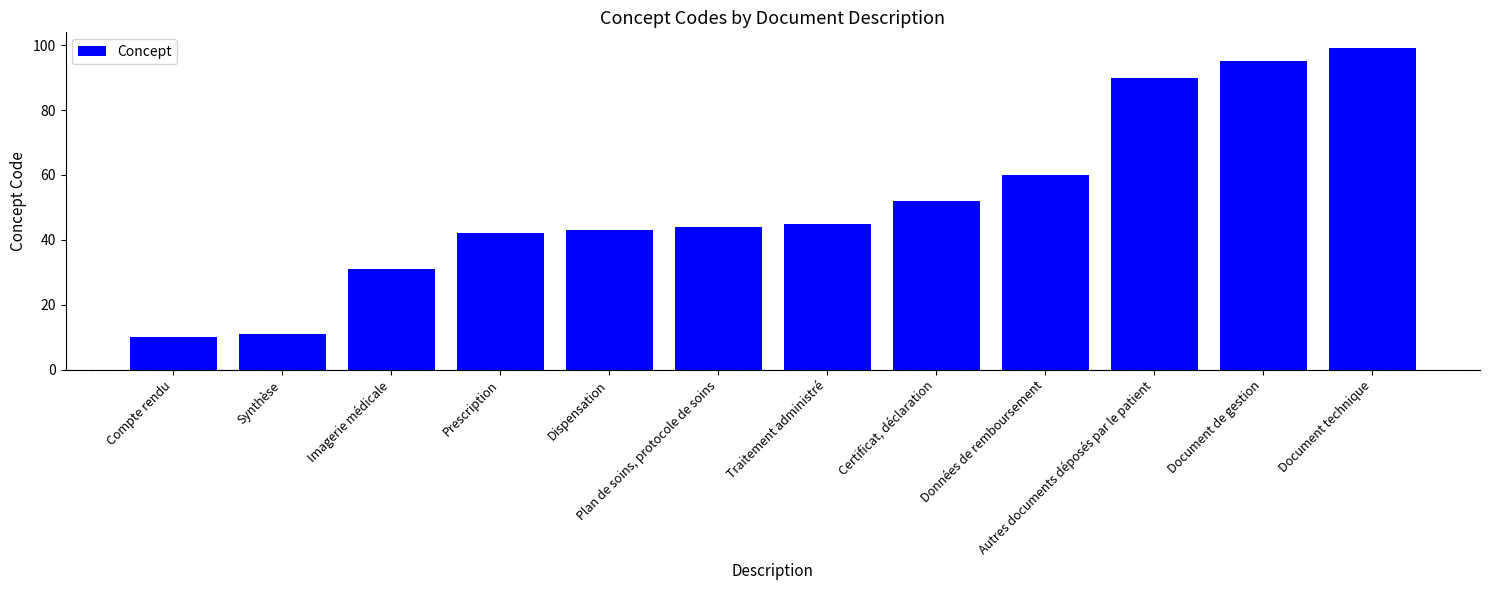

What is the difference between the maximum and second lowest values?

88